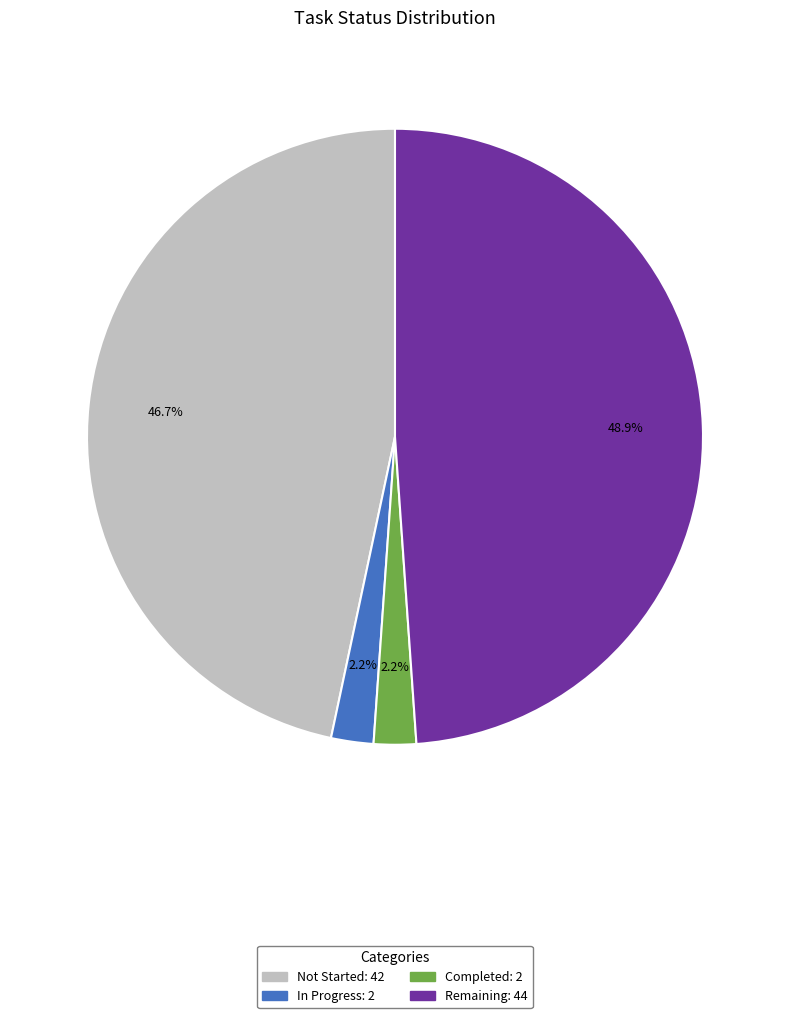

How many slices are in this pie chart?

4